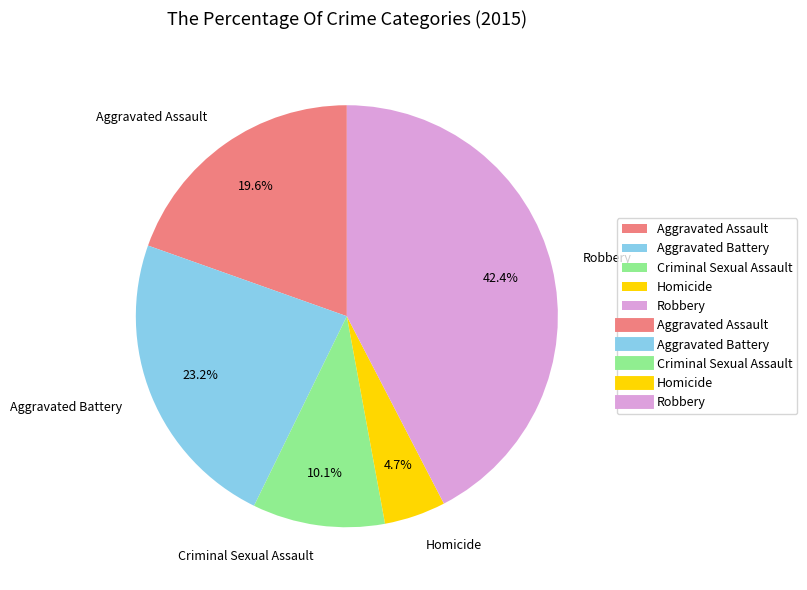

How many segments does this pie chart have?

5